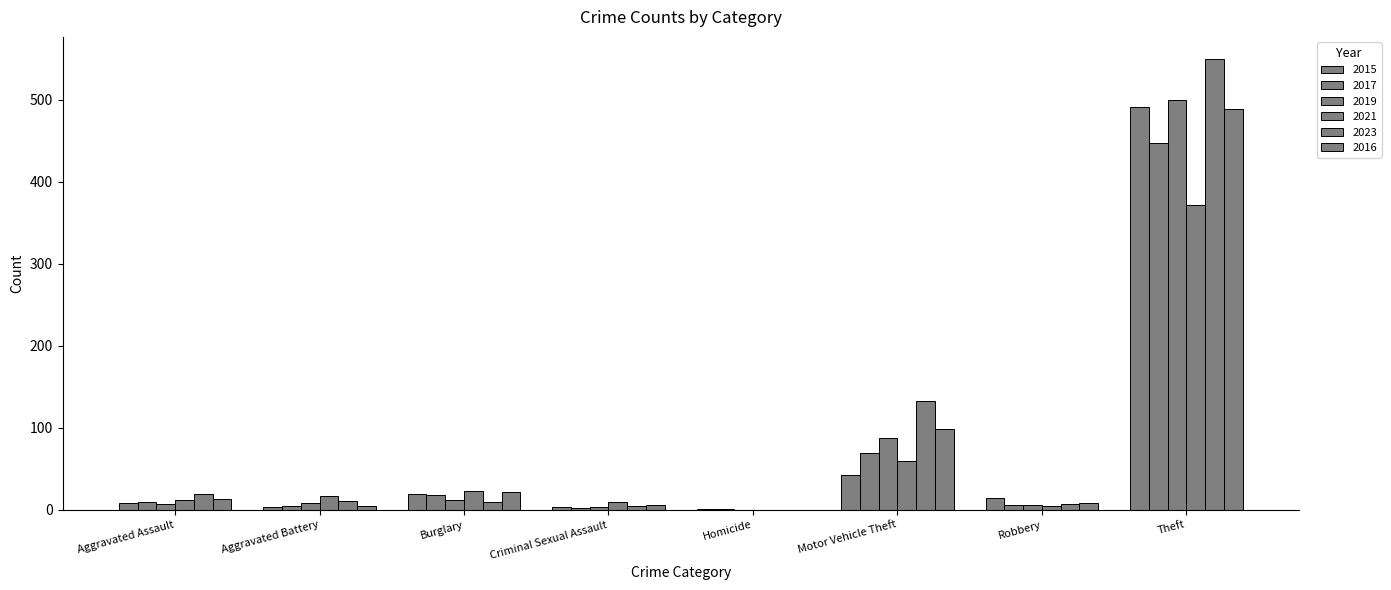

What is the average value of the 2015 series?

73